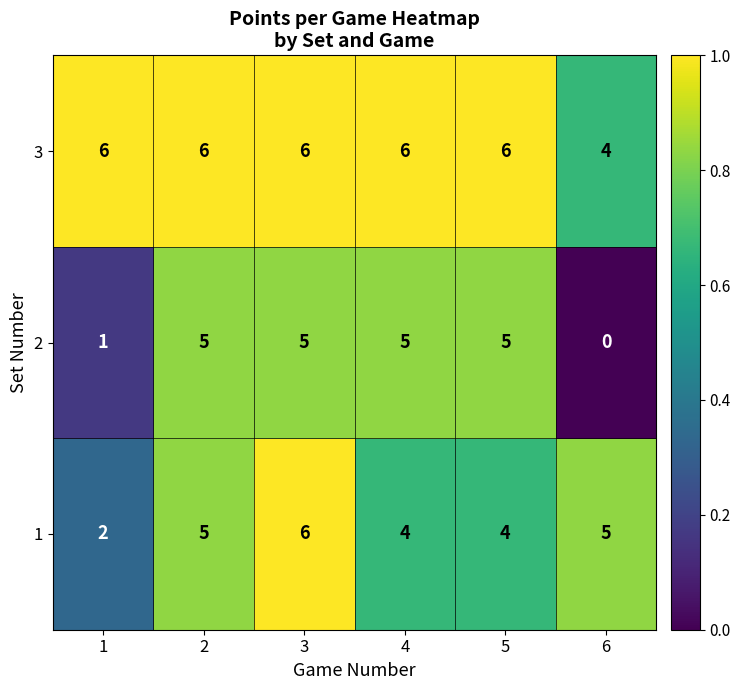

Reading left to right, extract all data points from this chart.

3: 6	6	6	6	6	4
2: 1	5	5	5	5	0
1: 2	5	6	4	4	5